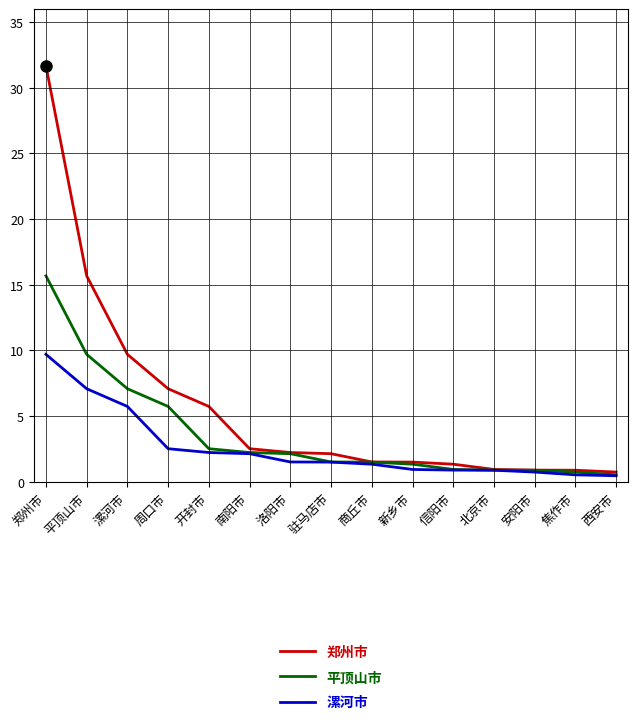

What position from the right is 信阳市?

5